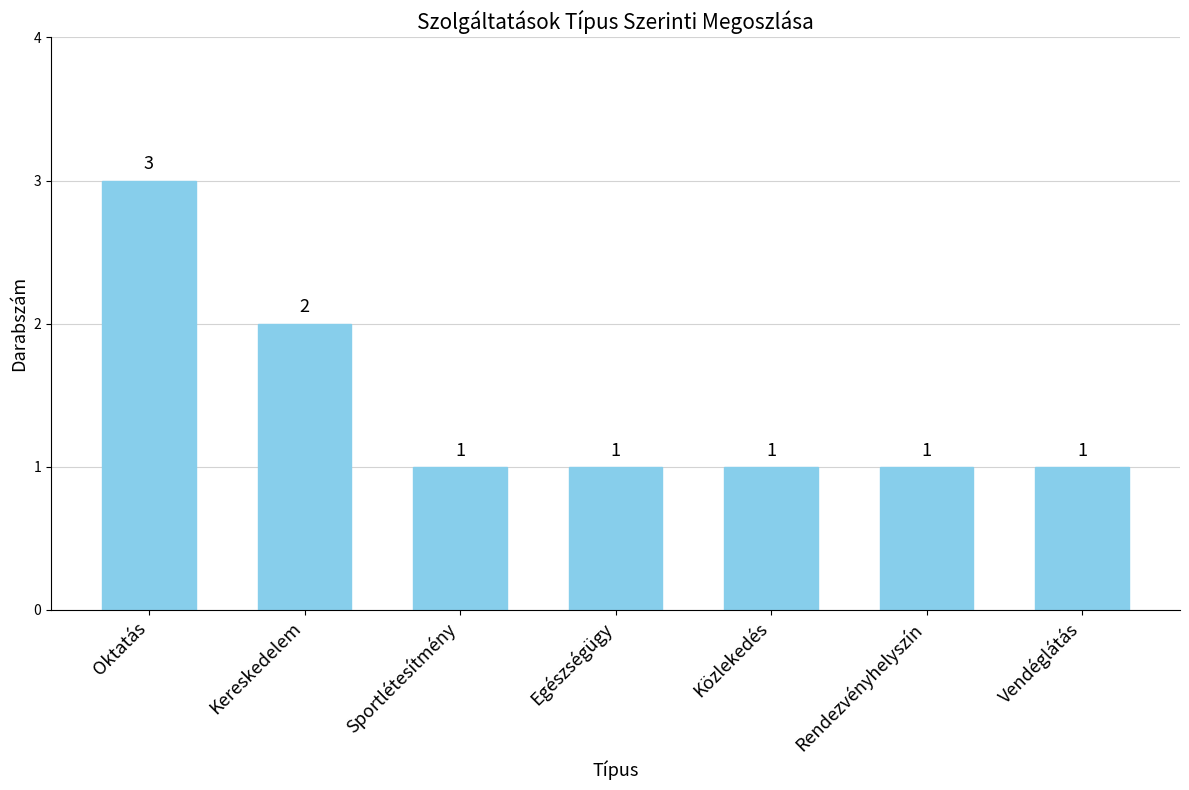

Reading left to right, what are all the values shown in this chart?

Oktatás=3	Kereskedelem=2	Sportlétesítmény=1	Egészségügy=1	Közlekedés=1	Rendezvényhelyszín=1	Vendéglátás=1